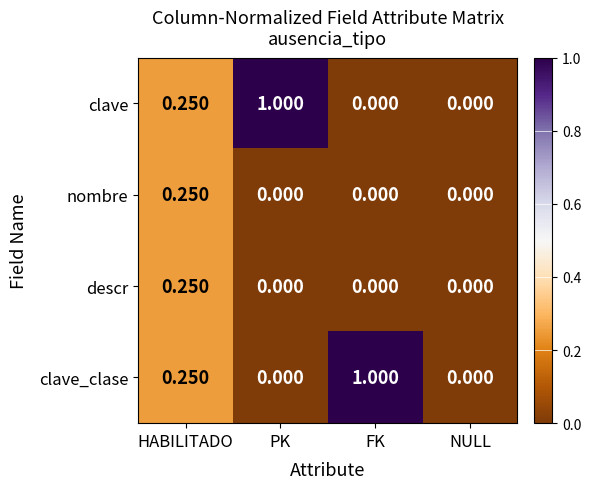

Is the value of clave_clase at FK greater than the value of clave at NULL?

Yes